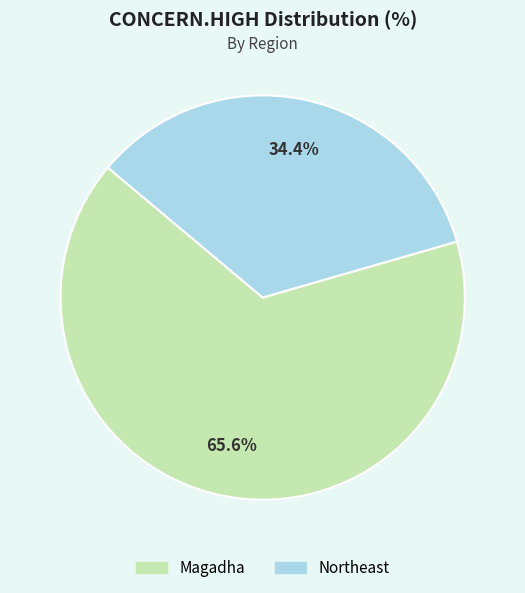

What percentage is the Magadha slice, to the nearest percent?

66%